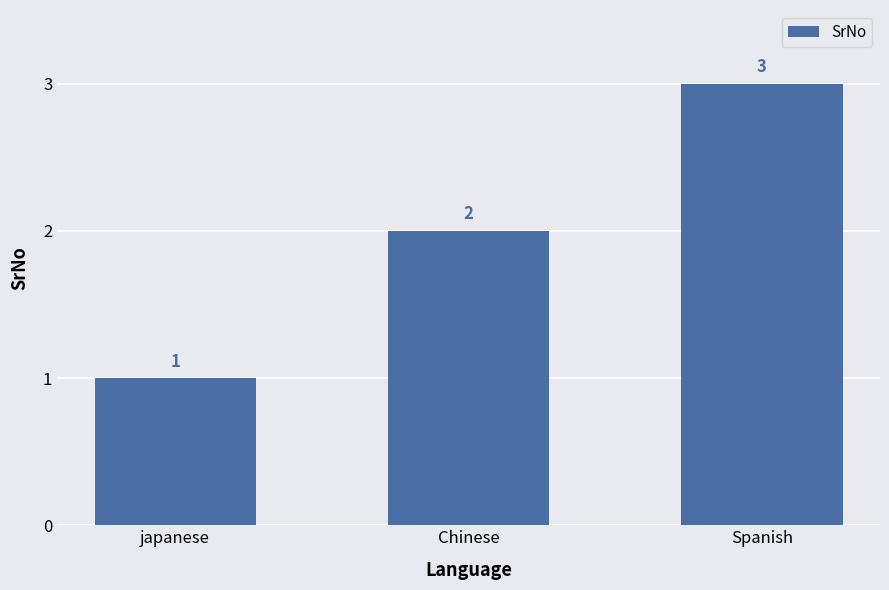

At which label is the value closest to 2?

Chinese